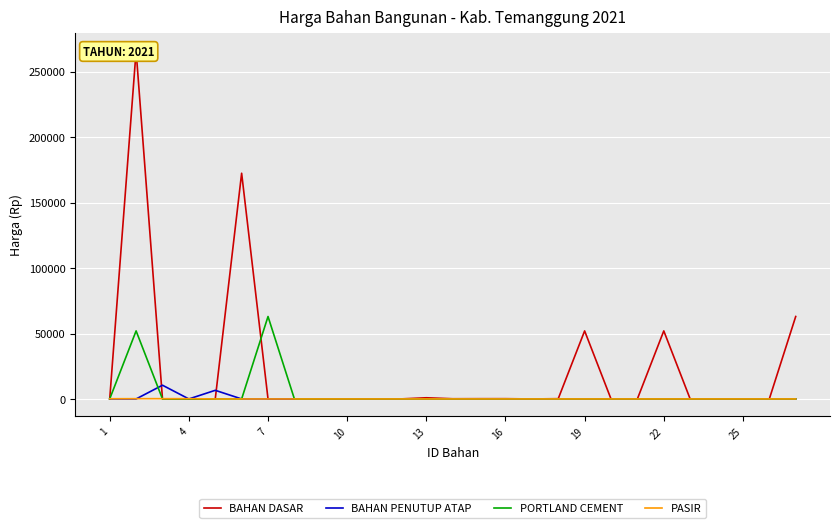

Reading left to right, list all the values displayed in this chart.

BAHAN DASAR: 0	266000	0	0	0	172500	0	0	0	0	0	0	900	157	200	207	0	207	52000	0	45	52000	0	0	0	0	63000
BAHAN PENUTUP ATAP: 0	0	10500	0	6600	0	0	0	0	0	0	0	0	0	0	0	0	0	0	0	0	0	0	0	0	0	0
PORTLAND CEMENT: 45	52000	0	0	0	0	63000	0	0	0	0	0	0	0	0	0	0	0	0	0	0	0	0	0	0	0	0
PASIR: 157	200	207	207	0	0	0	0	0	0	0	0	0	0	0	0	0	0	0	0	0	0	0	0	0	0	0